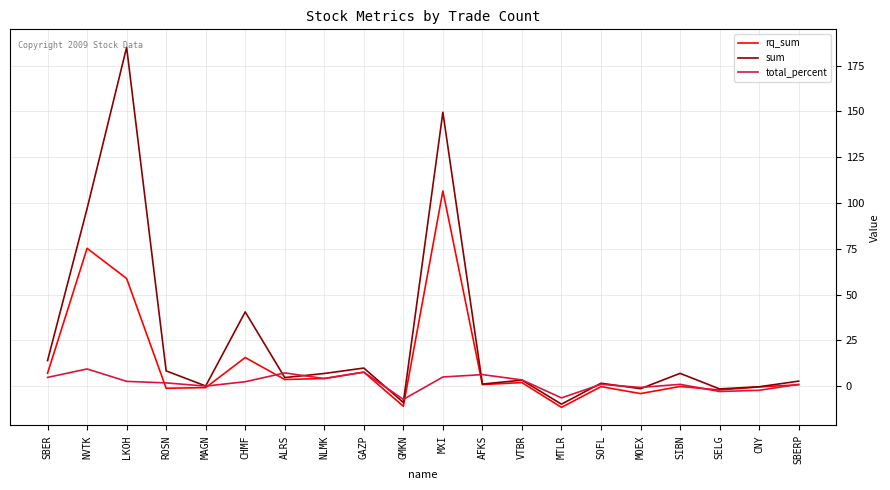

Where is the first local maximum for total_percent?

NVTK